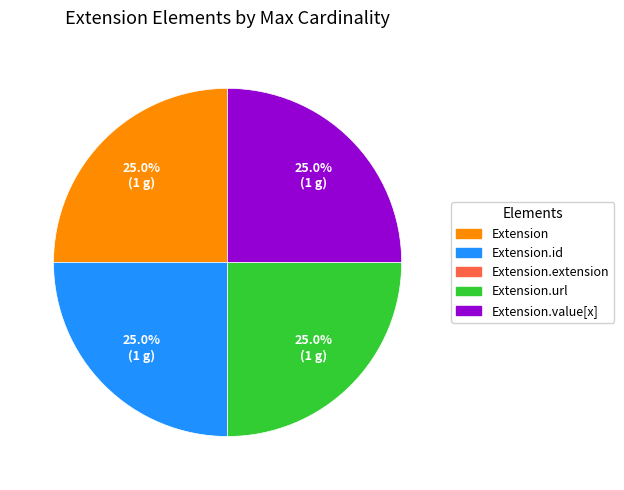

What portion of the pie excludes Extension?

75.0%